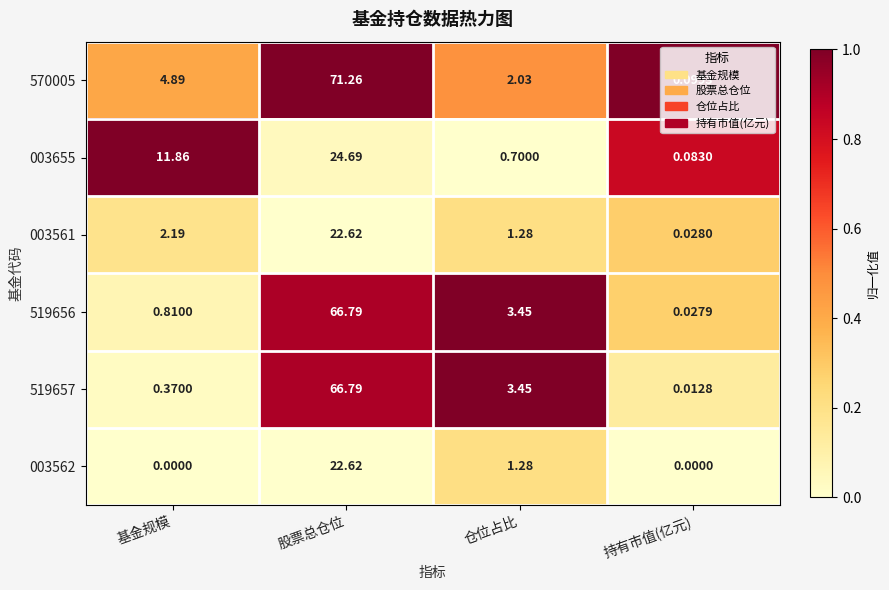

List the labels in order of 519657 value, smallest first.

持有市值(亿元), 基金规模, 仓位占比, 股票总仓位